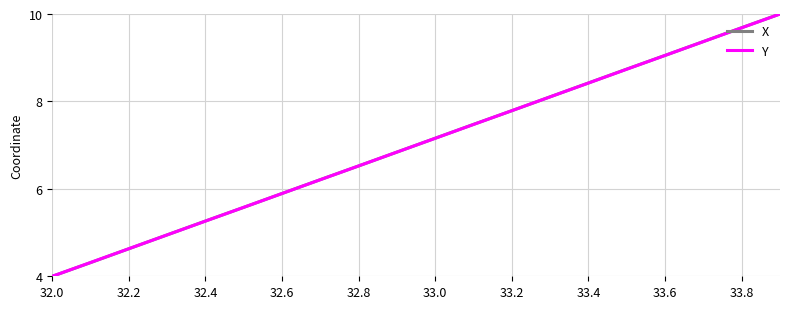

What is the lowest value of the Y series?

4.0